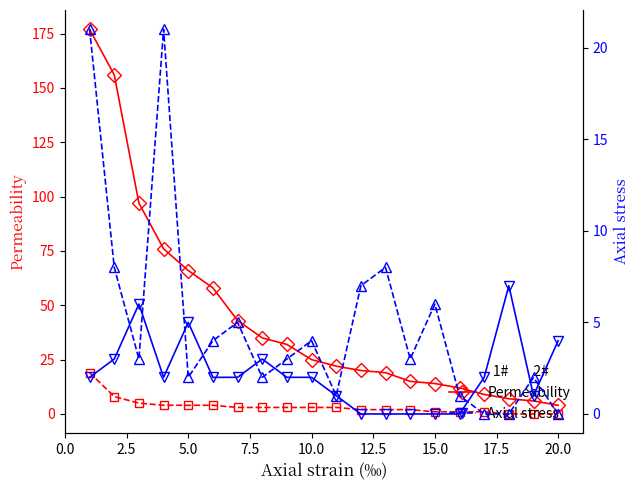

What is the difference between the maximum and minimum values in the Axial stress 1# series?

7